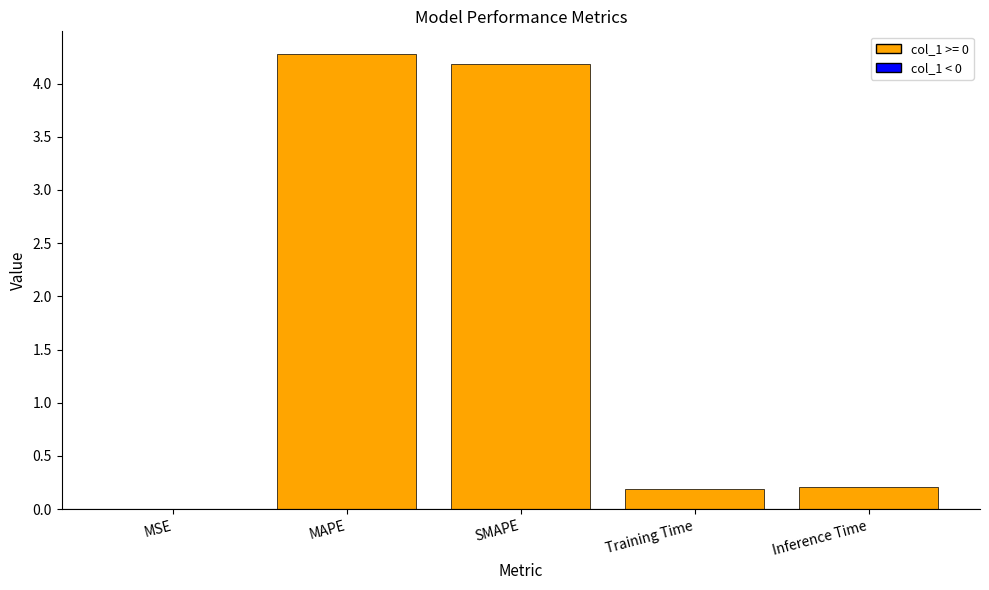

What is the sum of the values at SMAPE and Inference Time?

4.4